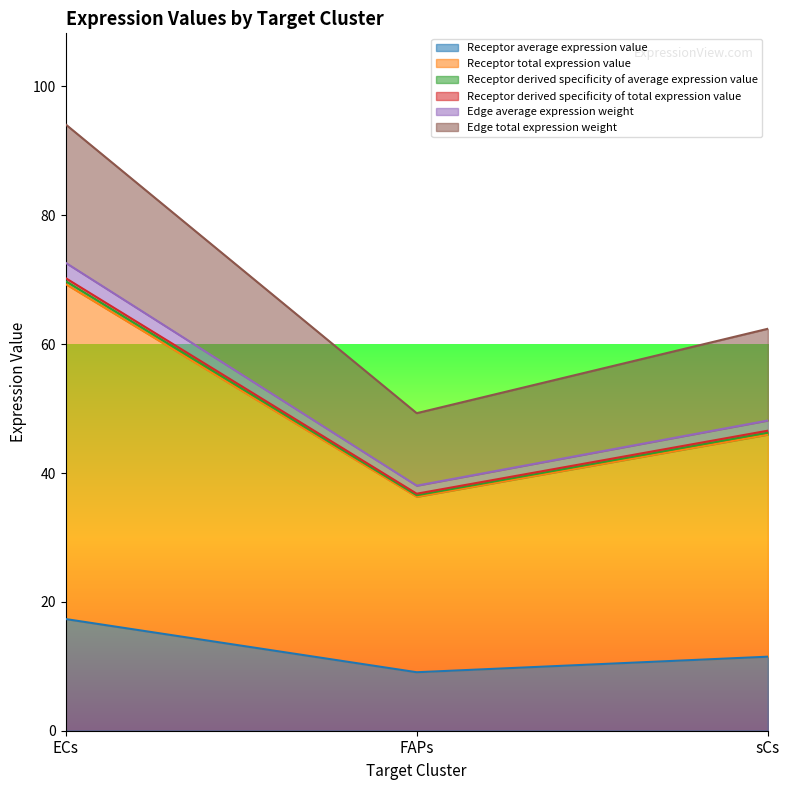

What is the total value across all series at sCs?

260.8